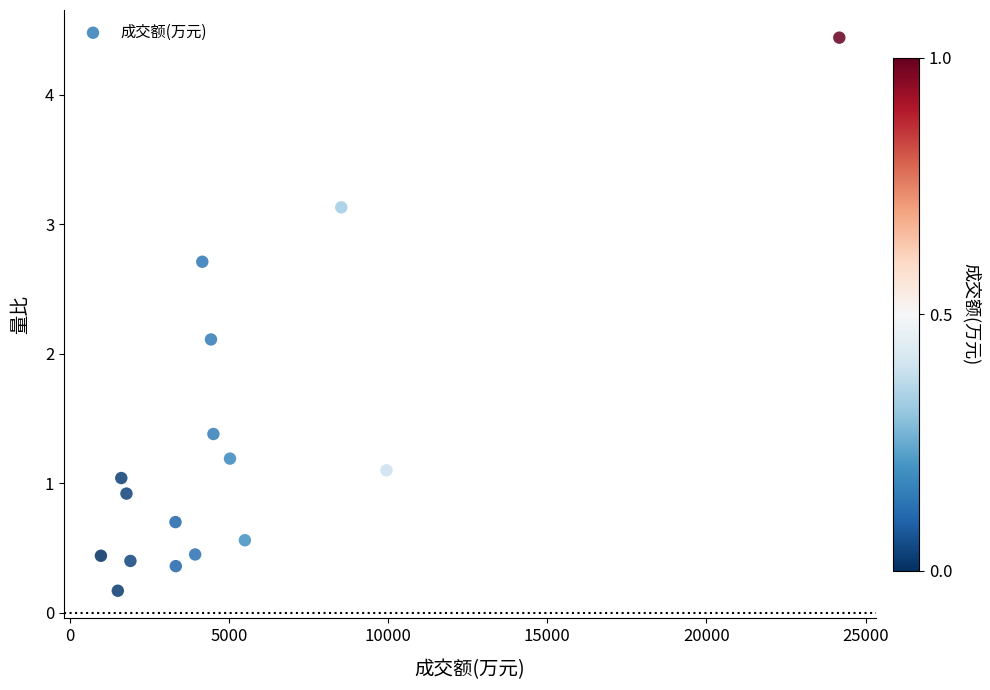

What Y value in the scatter plot is closest to 2?

2.1